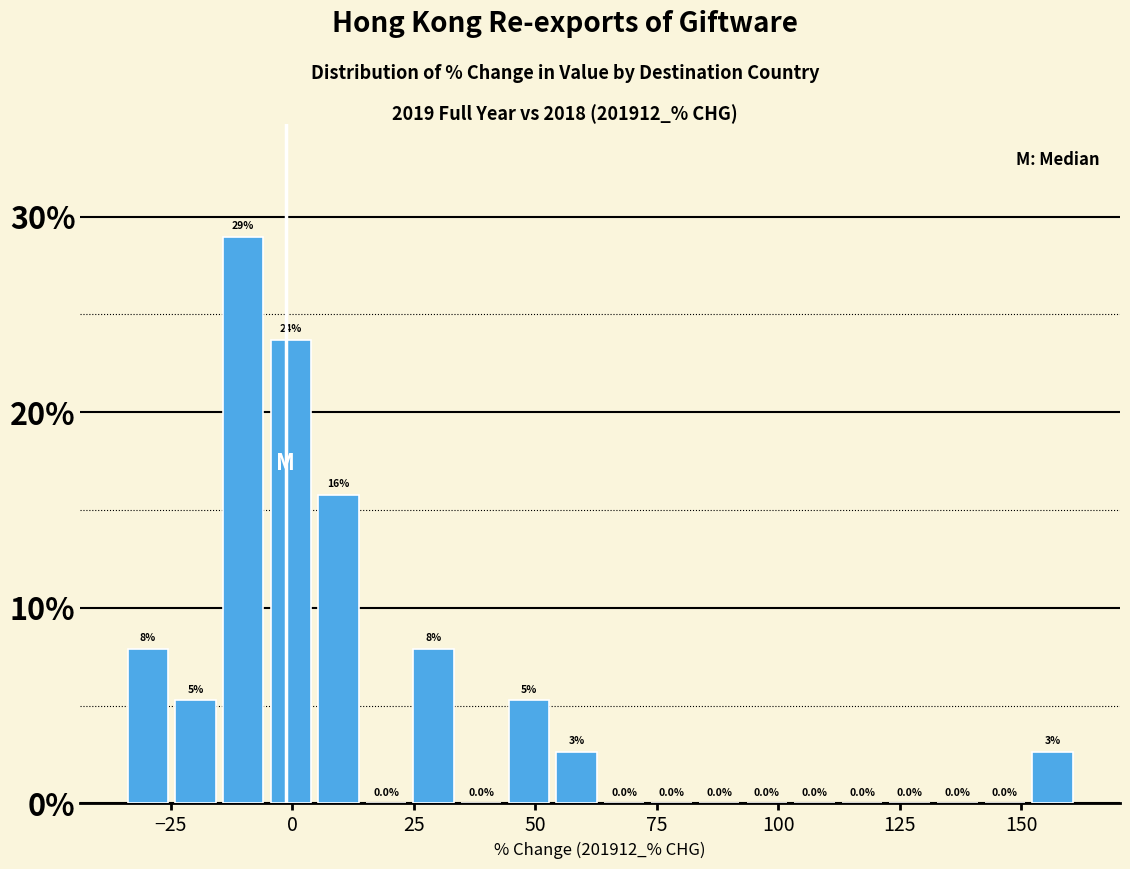

Around what value on the x-axis is the tallest bar? Give the approximate position of its centre, as read against the axis.

-10